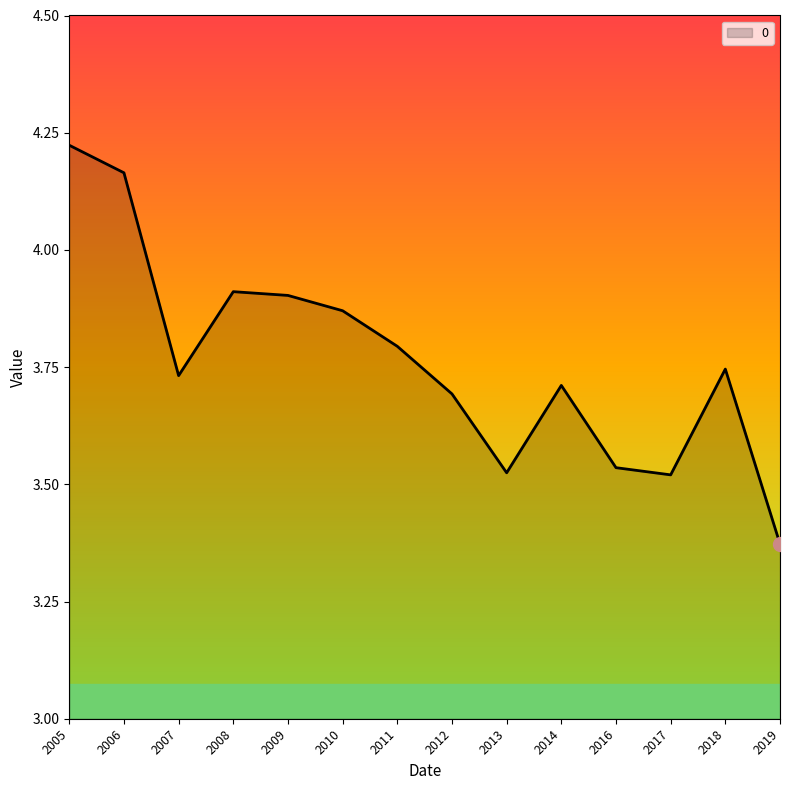

At which category does the chart reach its minimum across all series?

2019